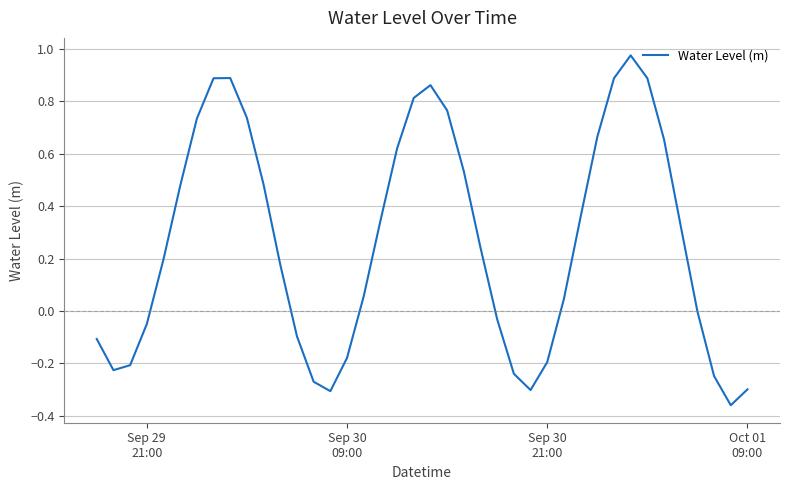

What is the difference between the maximum and minimum values?

1.3